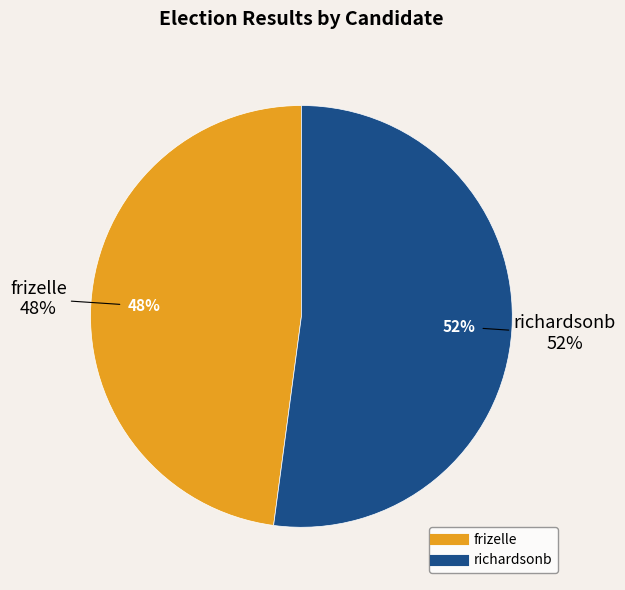

Combined, what portion of the pie is frizelle and richardsonb?

100.0%